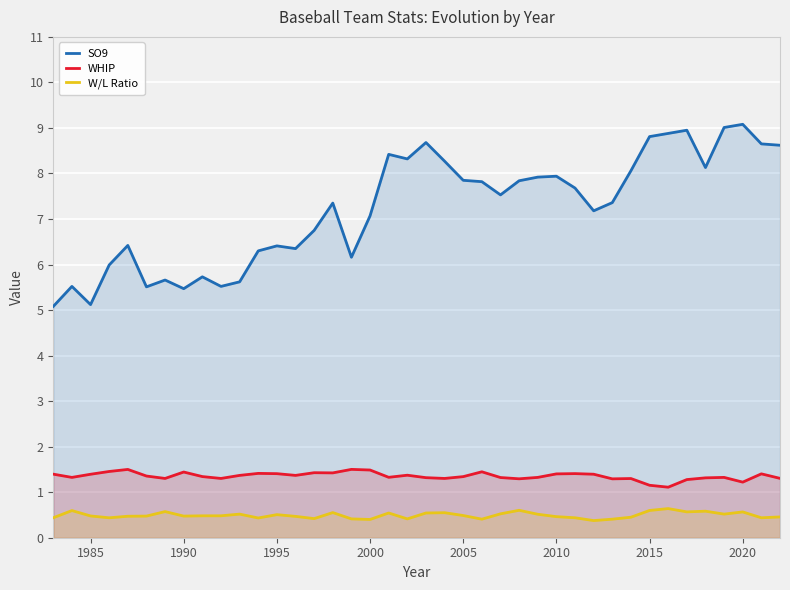

What is the maximum value shown in the chart?

9.1